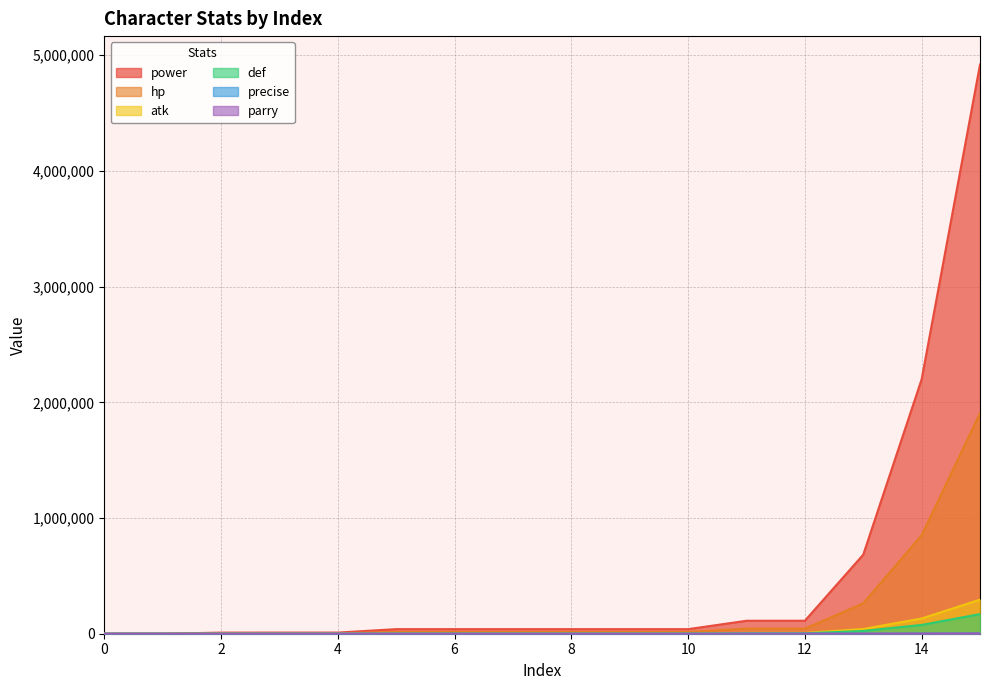

How many interior local valleys does the precise series have?

1